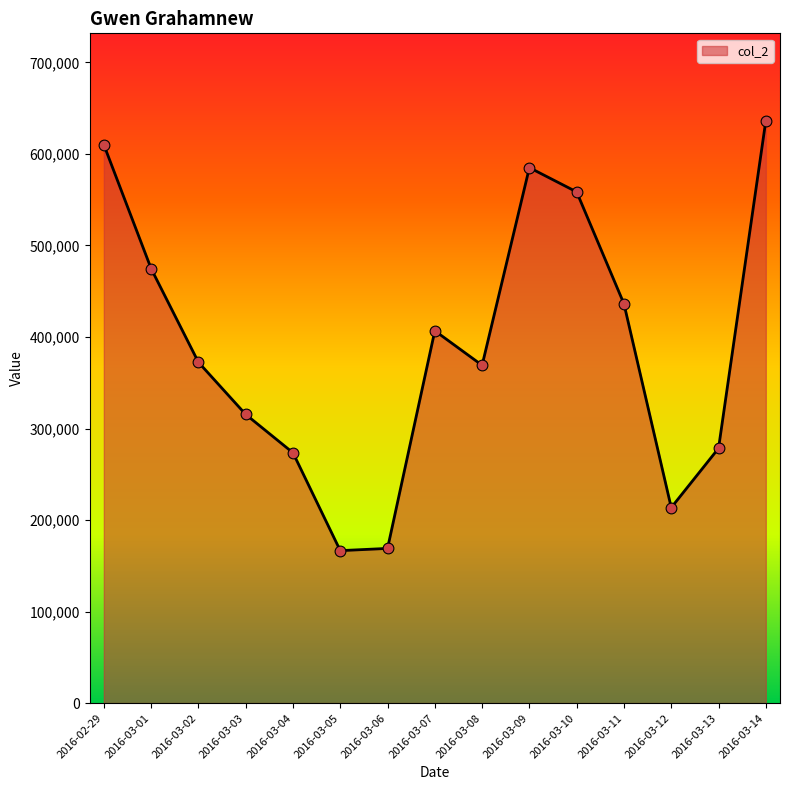

What is the change in value from 2016-03-11 to 2016-03-12?

-222643